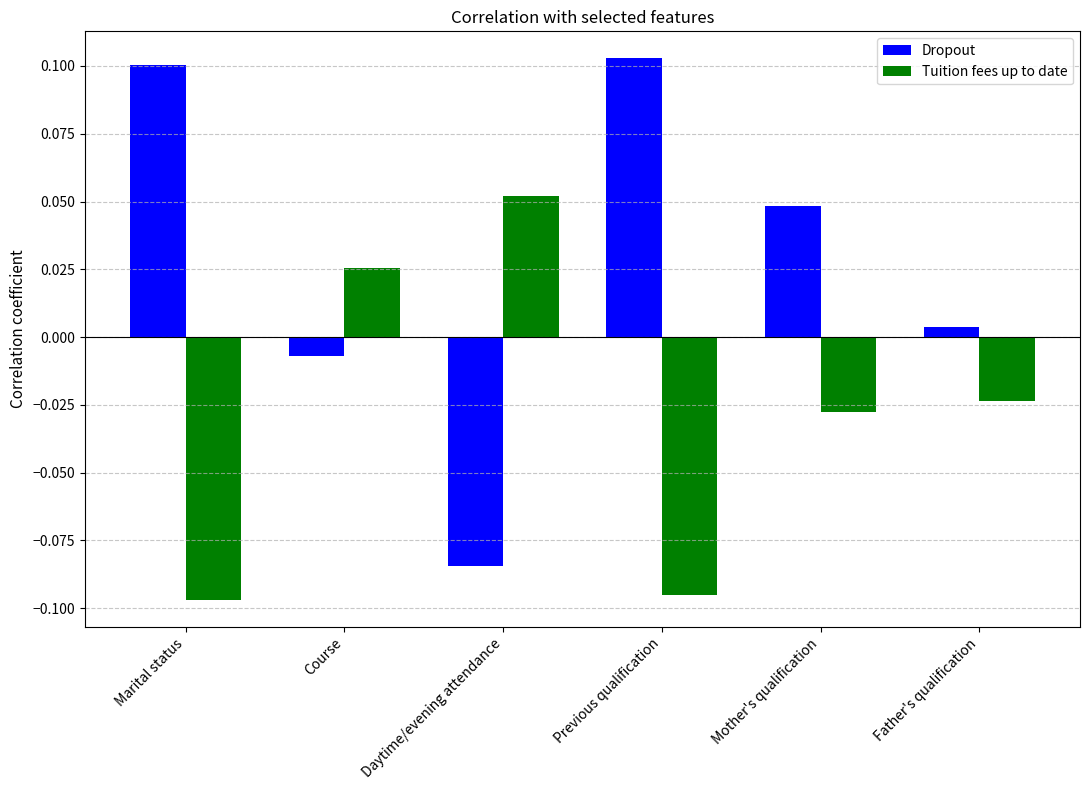

At which label does Tuition fees up to date reach its minimum?

Marital status